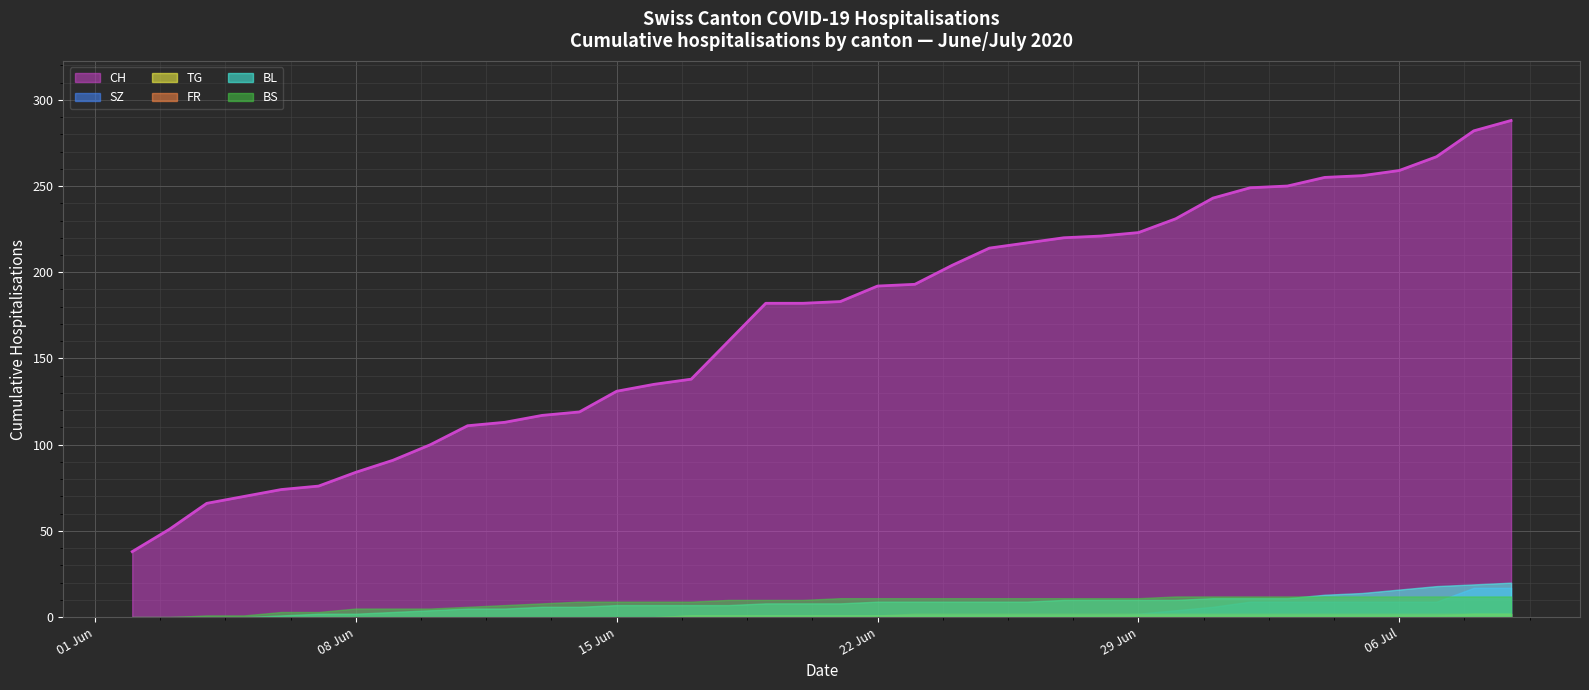

True or false: TG and FR intersect in this chart.

False